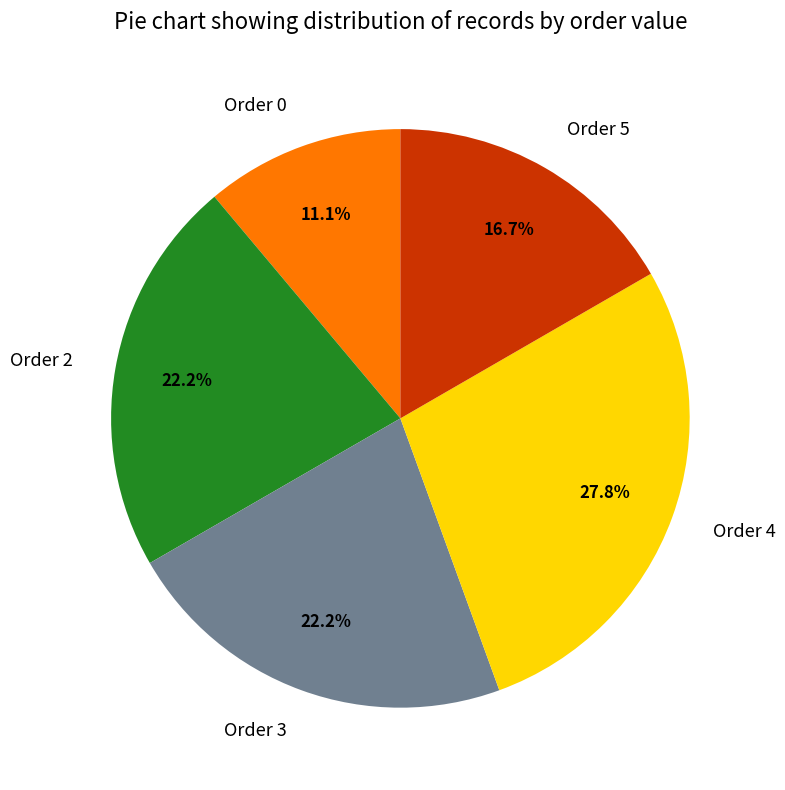

What is the smallest slice in the pie chart?

Order 0